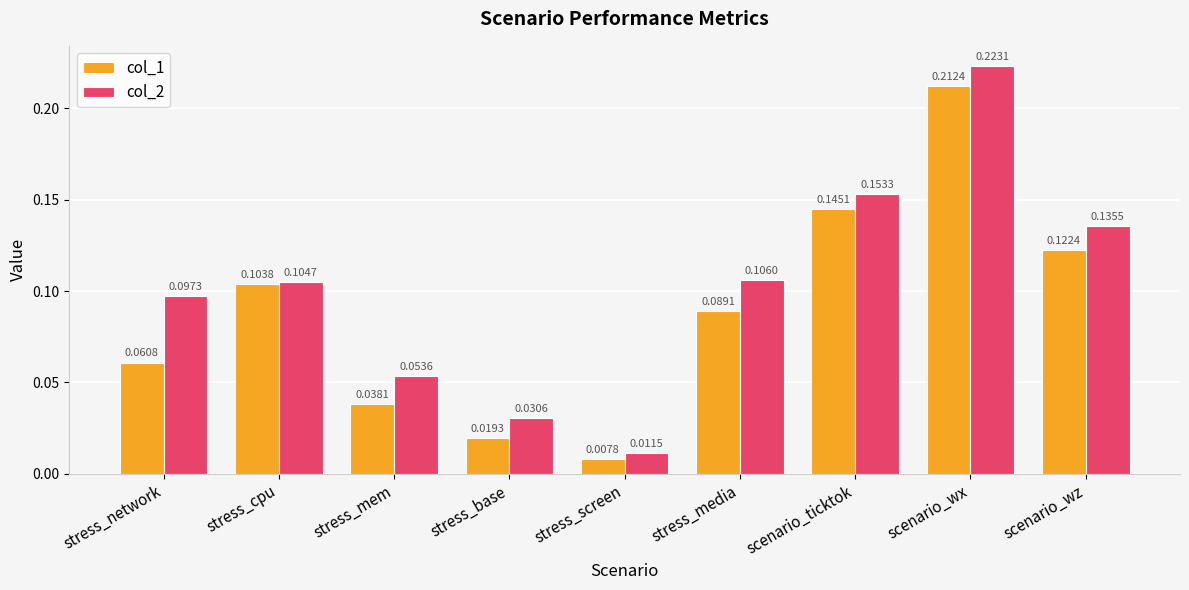

What is the label of the 7th bar from the left?

scenario_ticktok